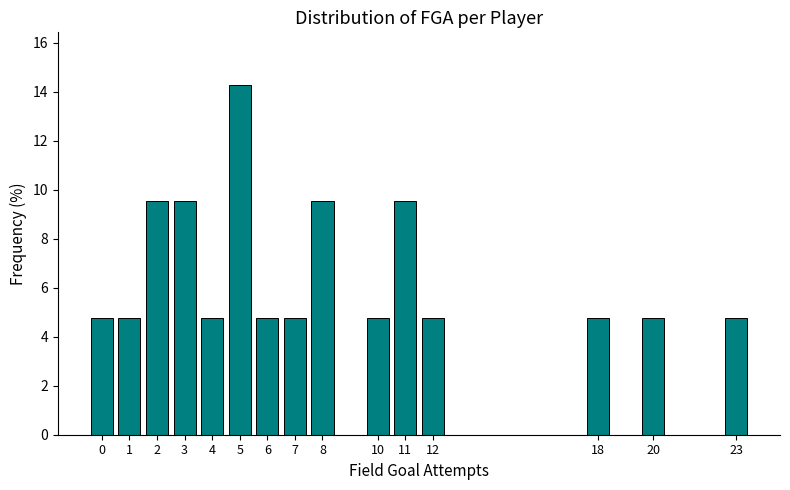

Reading left to right, list all the values displayed in this chart.

0=4.8	1=4.8	2=9.5	3=9.5	4=4.8	5=14.3	6=4.8	7=4.8	8=9.5	10=4.8	11=9.5	12=4.8	18=4.8	20=4.8	23=4.8